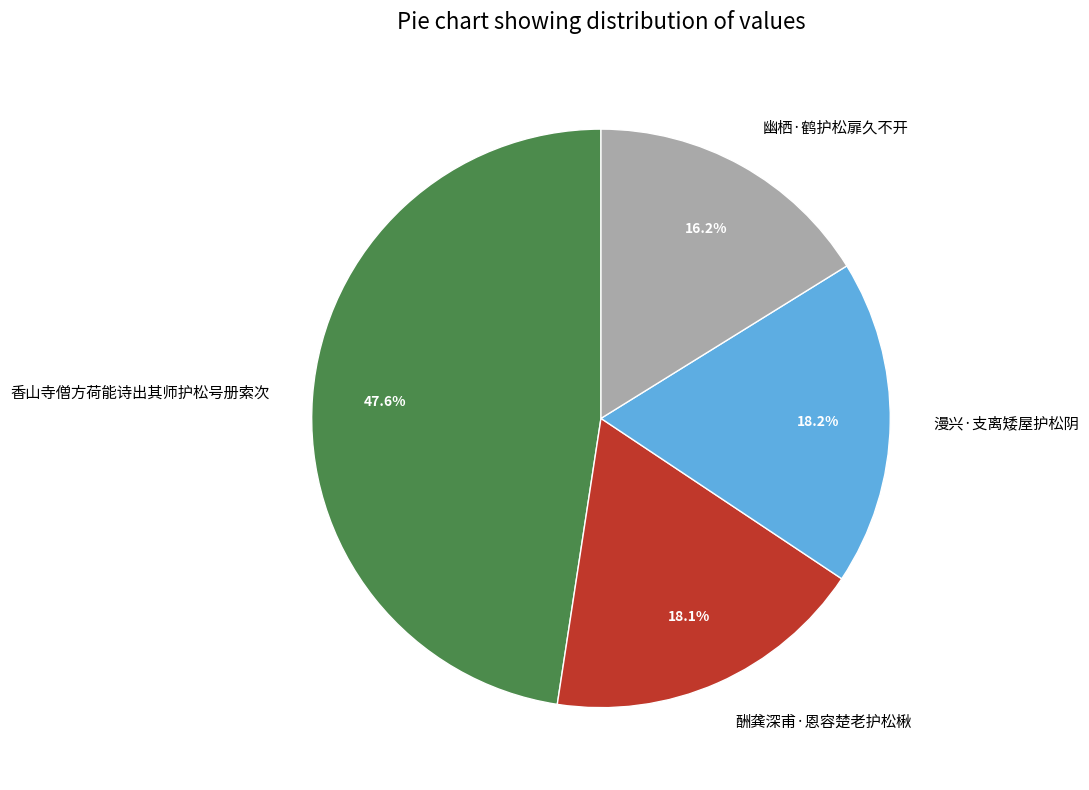

To the nearest percent, what portion does 漫兴·支离矮屋护松阴 represent?

18%